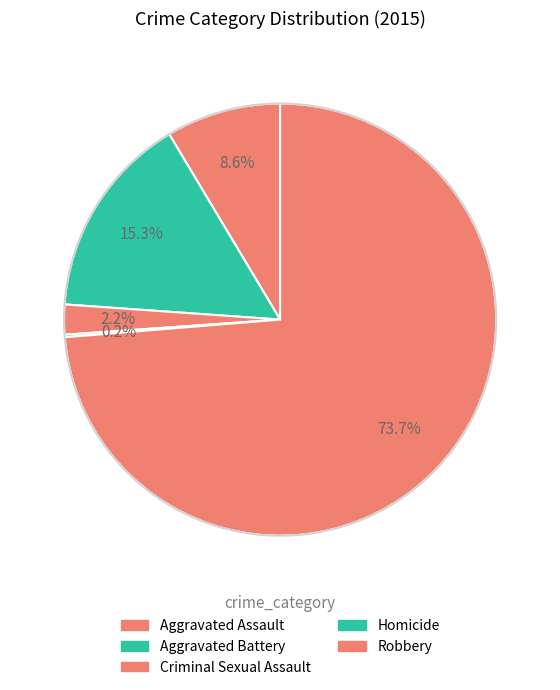

To the nearest percent, what is the difference between the Homicide and Aggravated Battery slice percentages?

15%